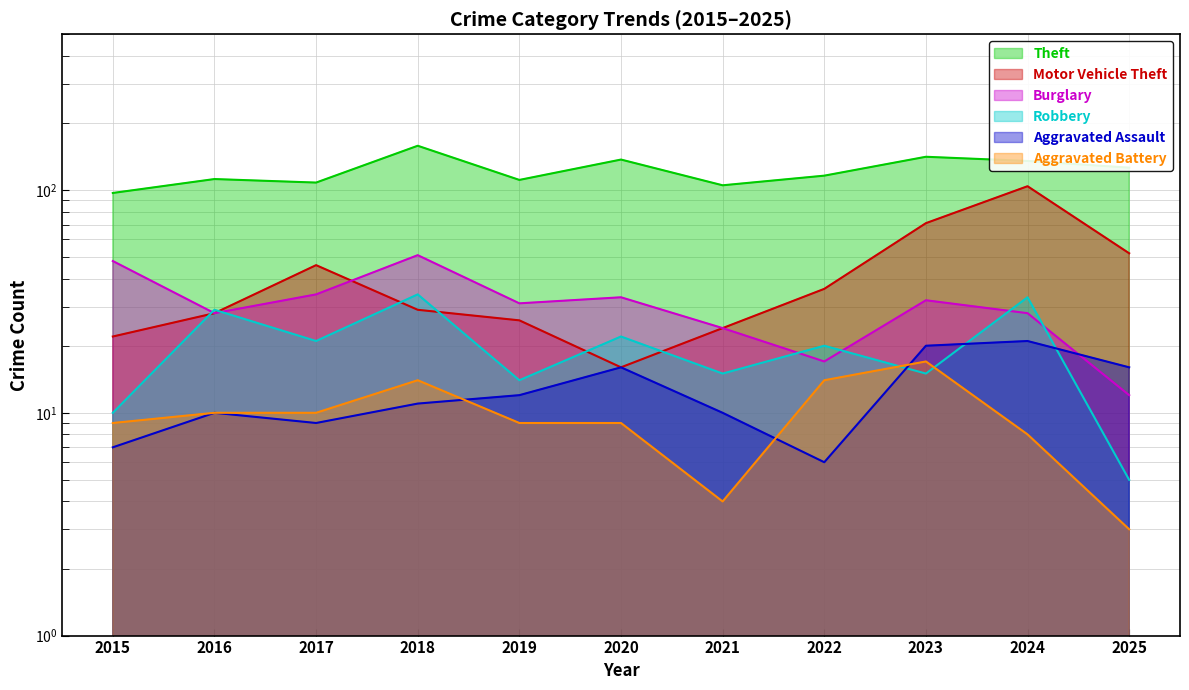

Reading right to left, extract all data points from this chart.

Theft: 126	135	141	116	105	137	111	158	108	112	97
Motor Vehicle Theft: 52	104	71	36	24	16	26	29	46	28	22
Burglary: 12	28	32	17	24	33	31	51	34	28	48
Robbery: 5	33	15	20	15	22	14	34	21	29	10
Aggravated Assault: 16	21	20	6	10	16	12	11	9	10	7
Aggravated Battery: 3	8	17	14	4	9	9	14	10	10	9